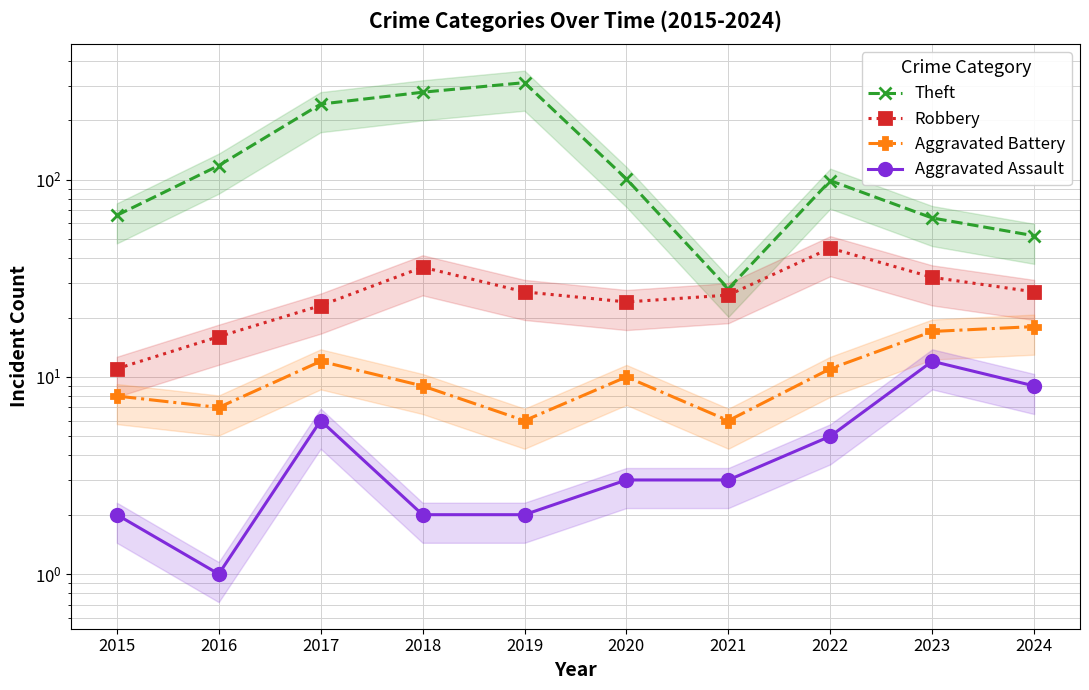

What is the highest value of the Theft series?

311